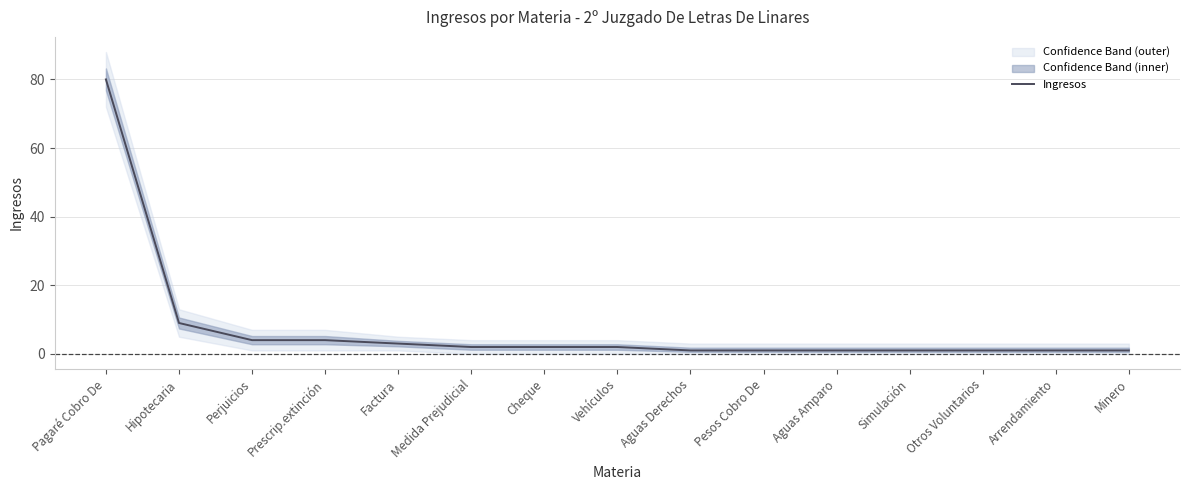

True or false: the data shows 7 at Perjuicios.

False